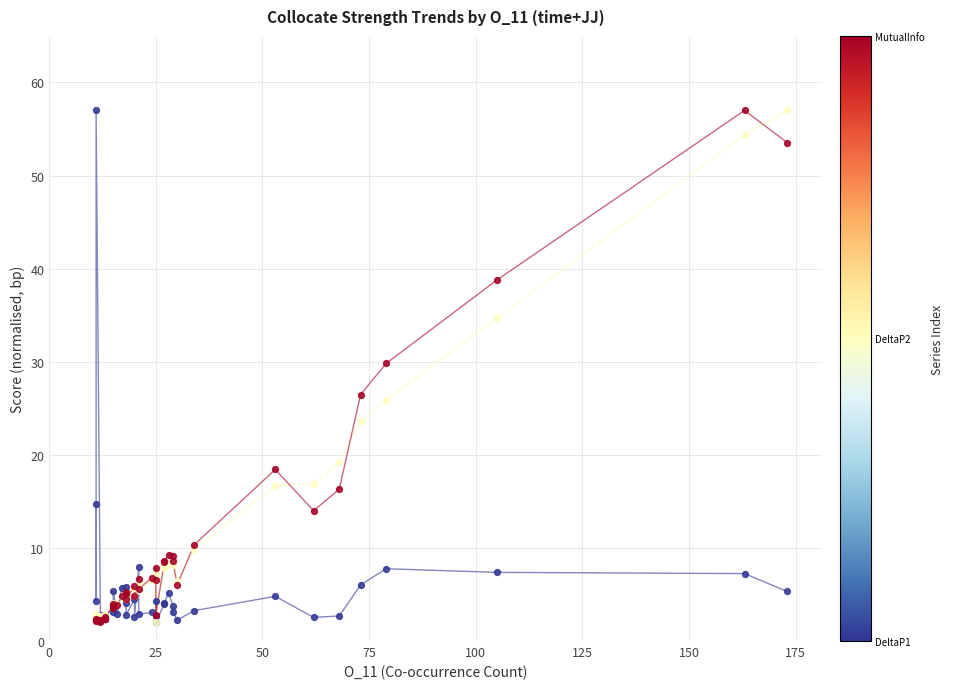

Across all series, what Y value is closest to 29?

29.8